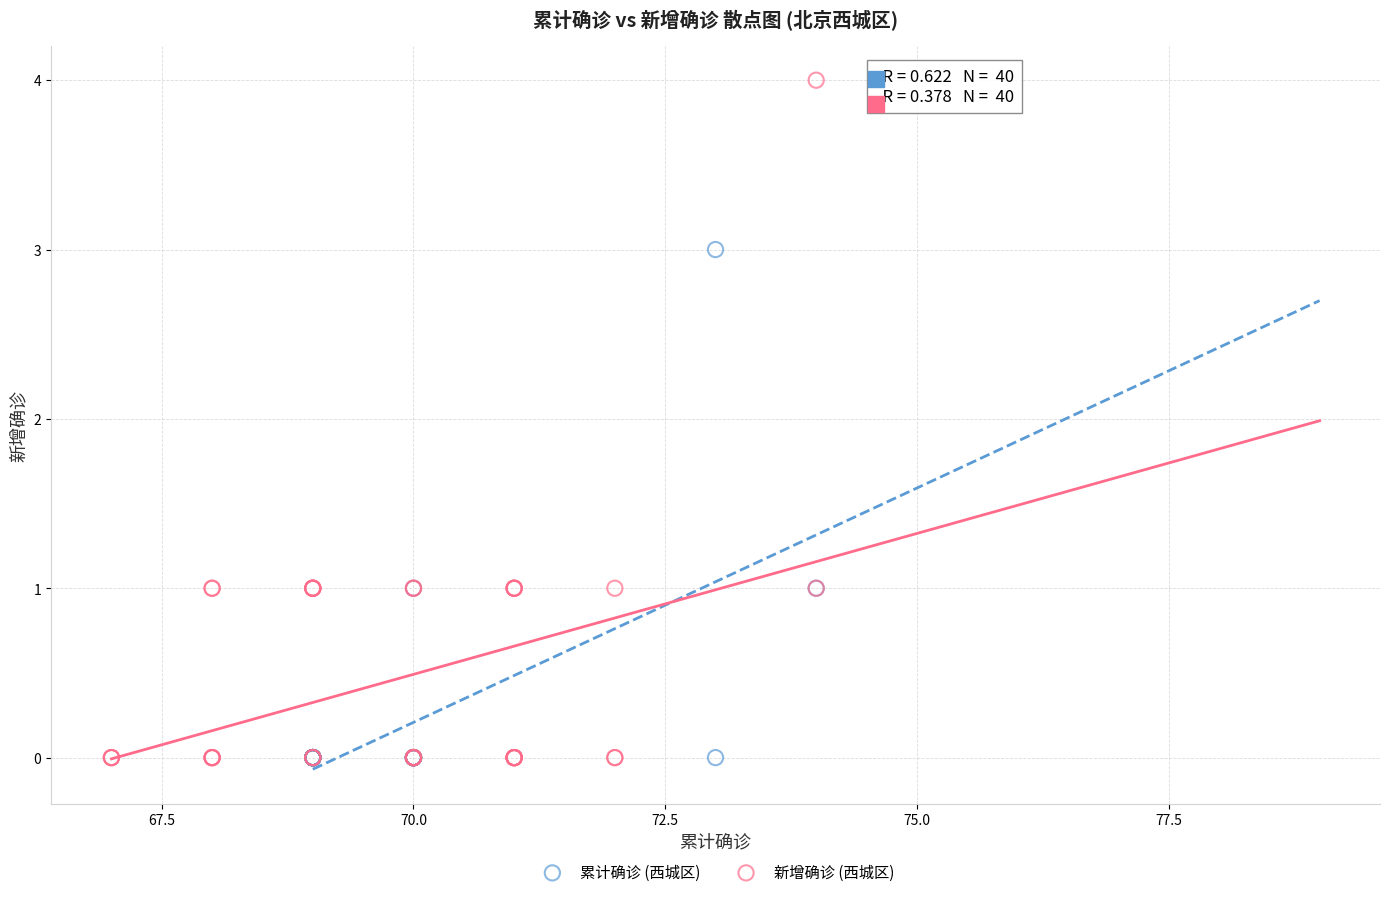

Which series contains the highest Y value?

新增确诊 (西城区)